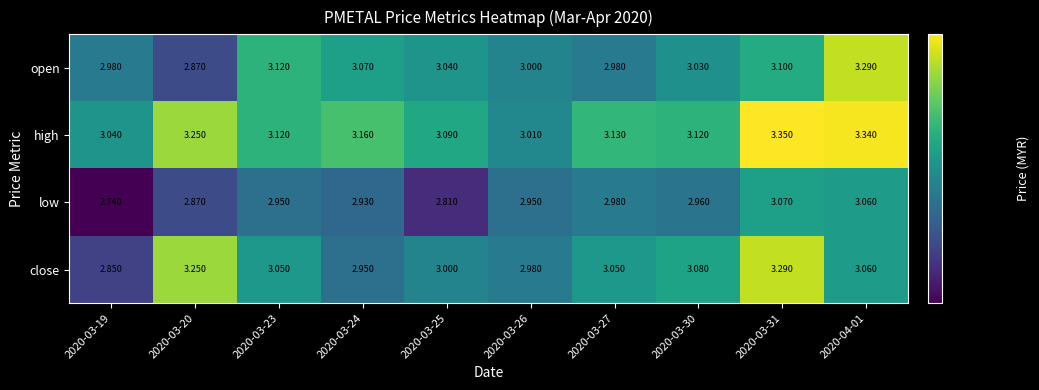

Rank the series at 2020-03-25 from lowest to highest value.

low, close, open, high